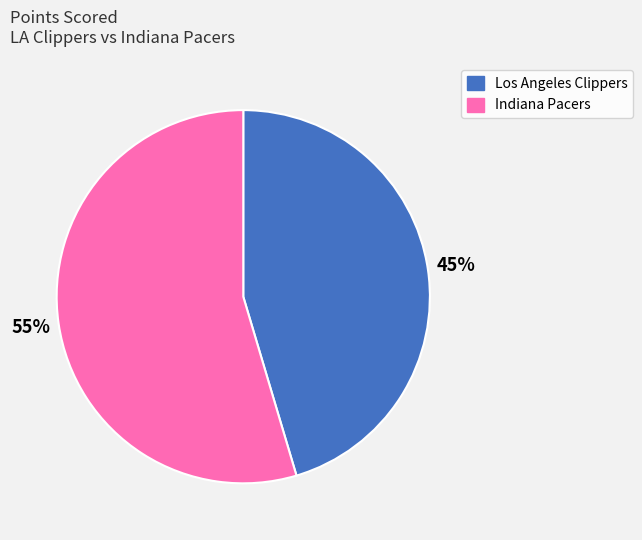

To the nearest percent, what portion does Indiana Pacers represent?

55%